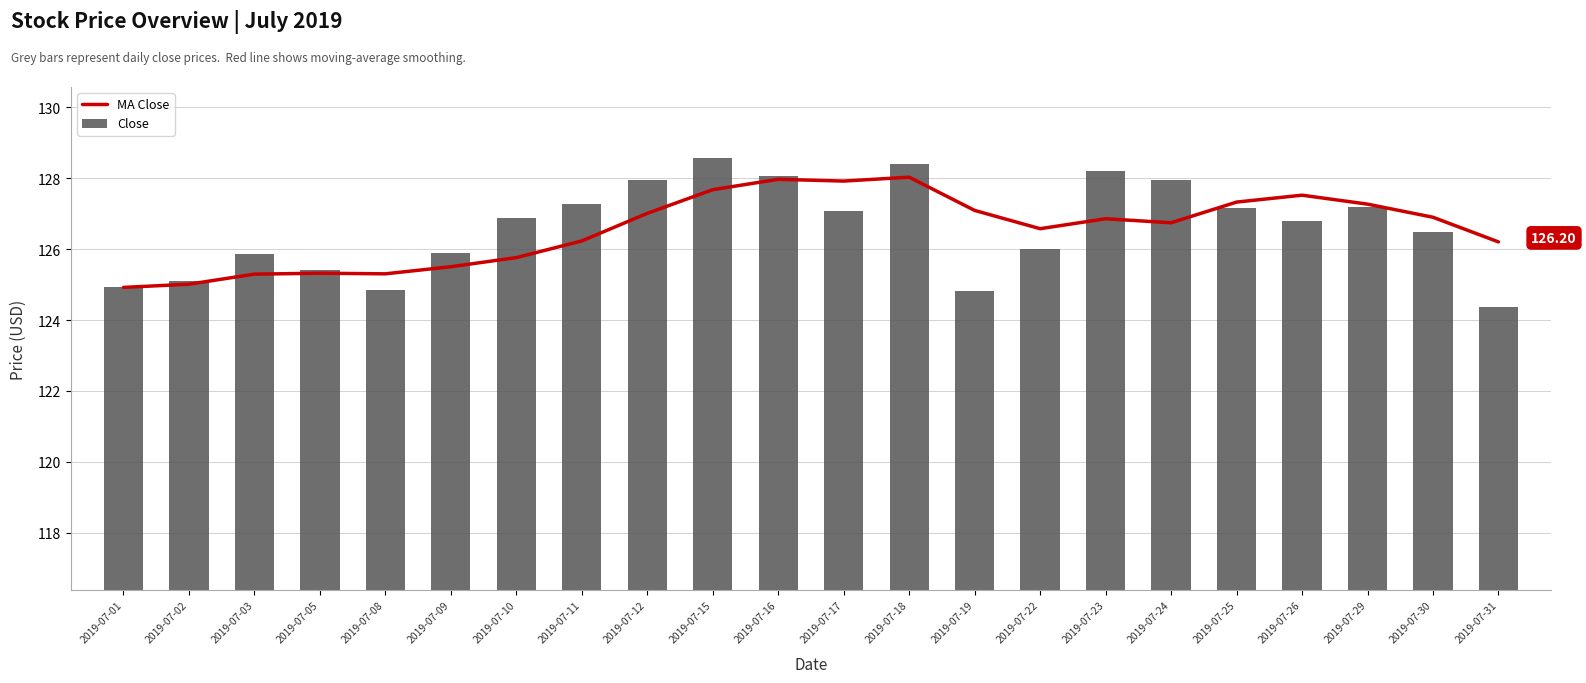

Count the number of data series in this chart.

2